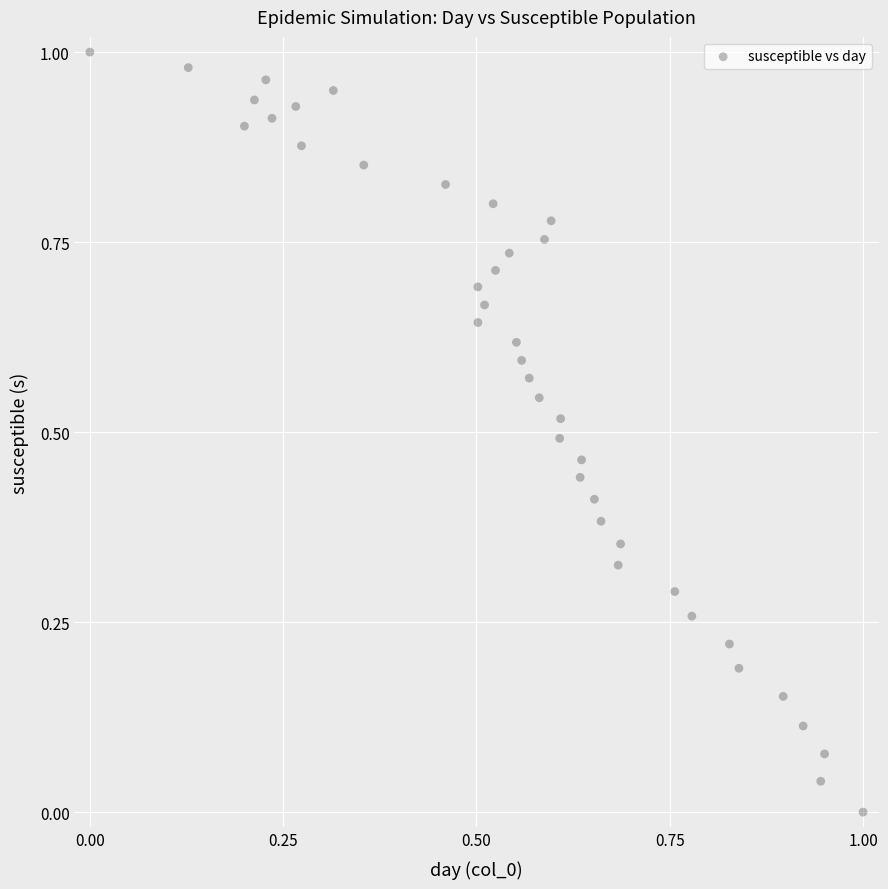

How many data points are displayed?

40